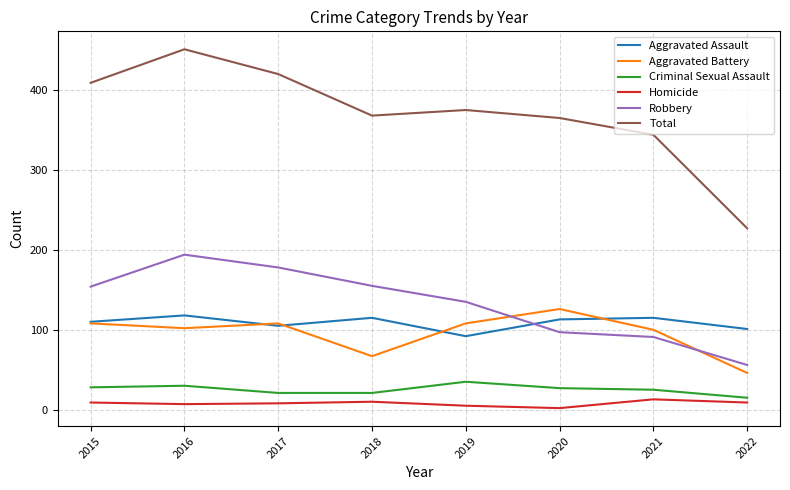

What are all the series names shown in the legend?

Aggravated Assault, Aggravated Battery, Criminal Sexual Assault, Homicide, Robbery, Total